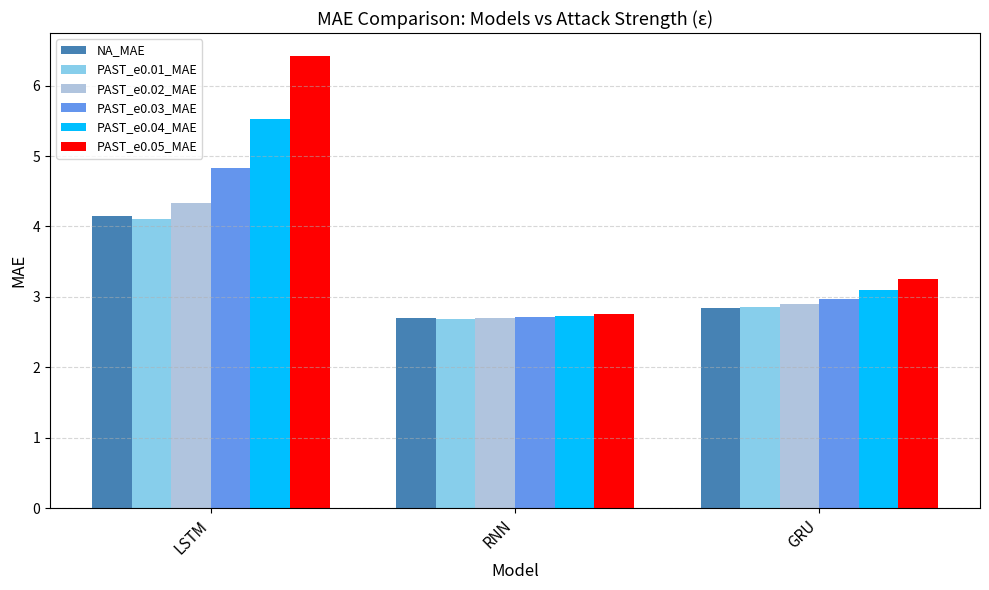

Which series has the largest range (max minus min)?

PAST_e0.05_MAE